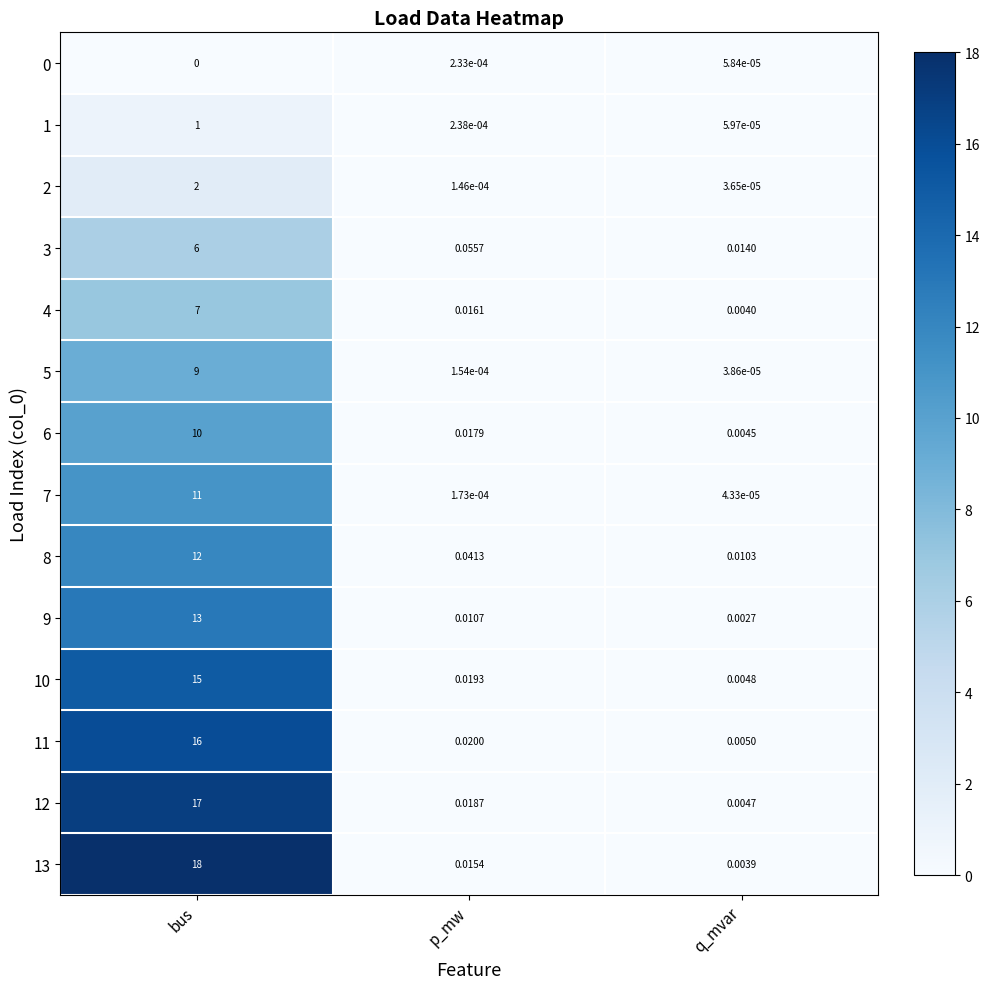

Where is 2 nearest to the value 1?

p_mw